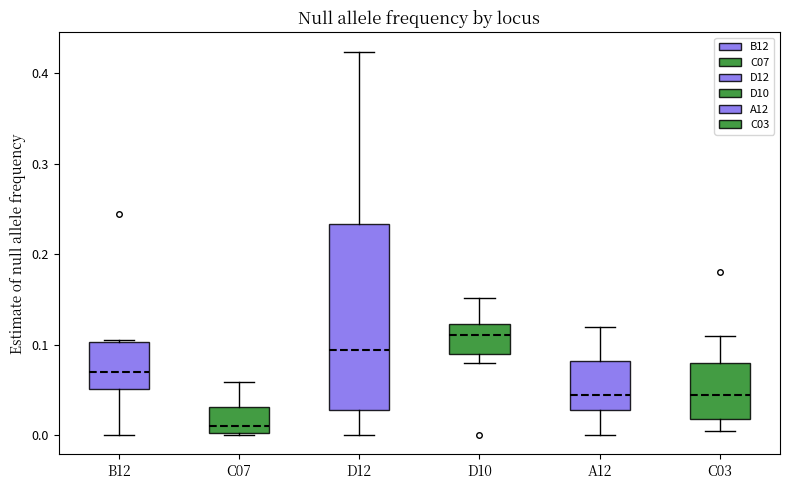

Comparing the boxes themselves (not the whiskers), which one is the tallest?

D12